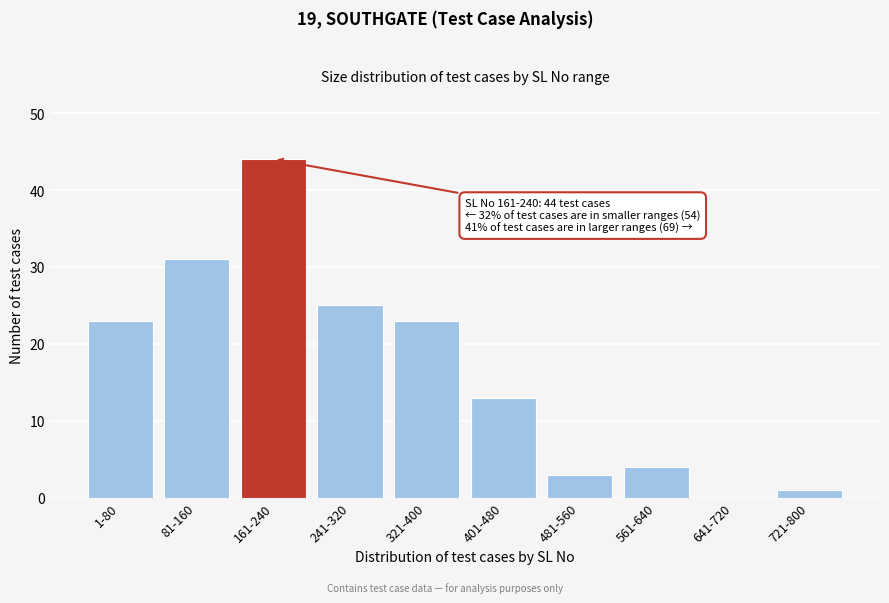

Reading right to left, what are all the values shown in this chart?

721-800=1	641-720=0	561-640=4	481-560=3	401-480=13	321-400=23	241-320=25	161-240=44	81-160=31	1-80=23